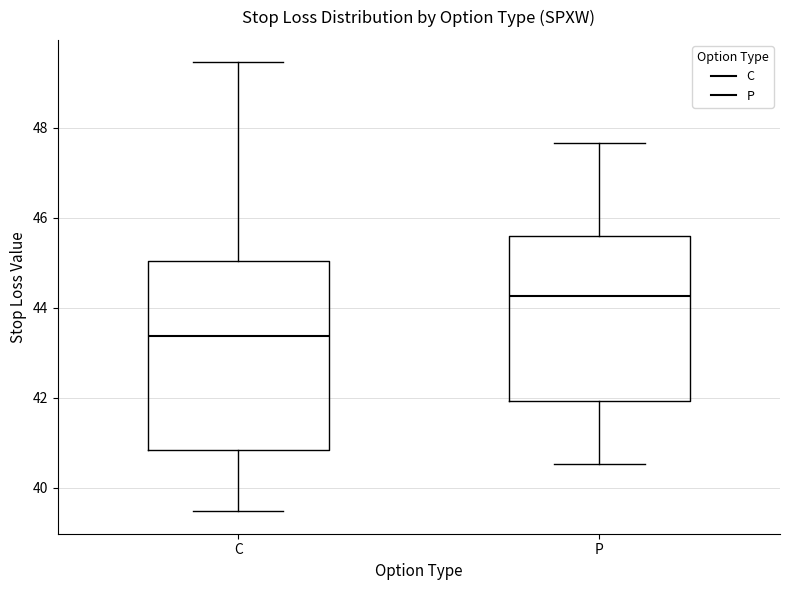

Reading left to right, read every box against the y-axis: the position of its median line, the range the box covers, and the ends of its whiskers. The values are not printed on the chart, so give them approximately, as read against the axis.

C: median 43.4, box 40.8 to 45.0, whiskers 39.4 to 49.4
P: median 44.2, box 42.0 to 45.6, whiskers 40.6 to 47.6